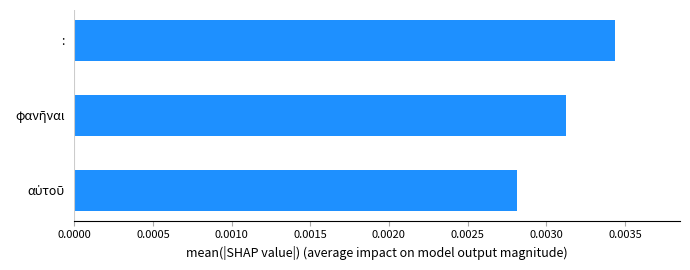

Are the bars horizontal?

Yes